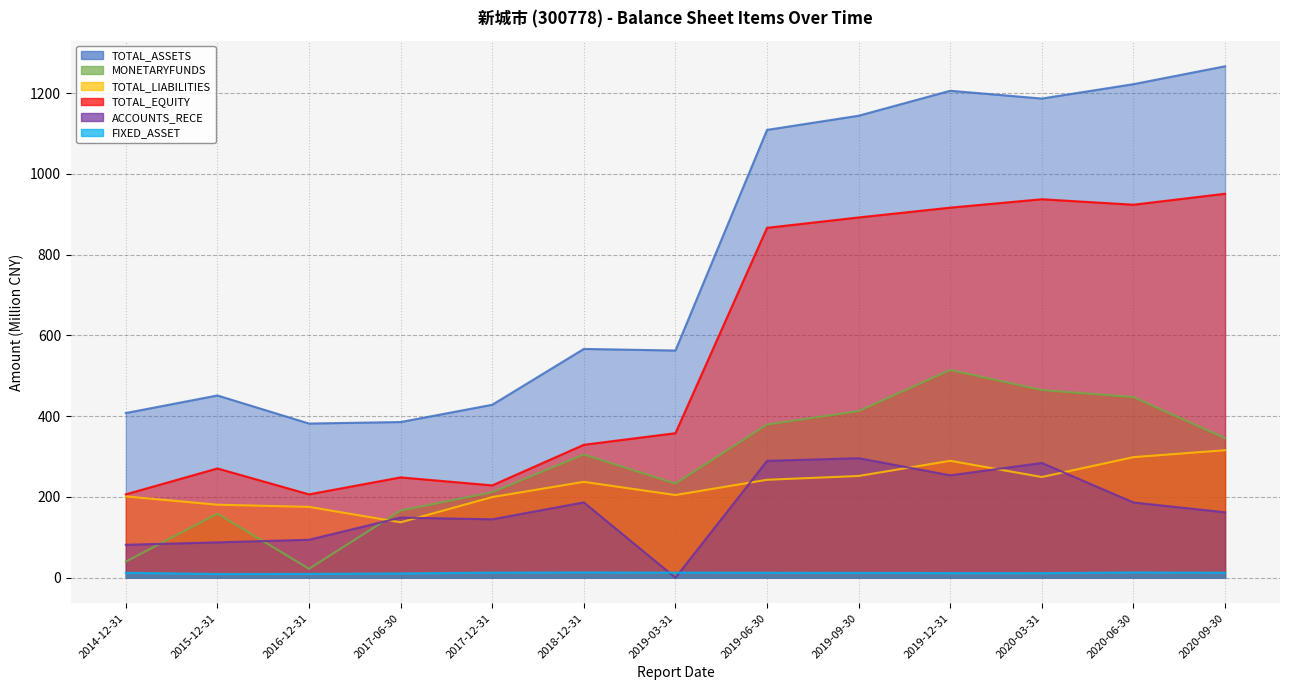

The value of FIXED_ASSET at 2019-06-30 is 6.7. True or false?

False